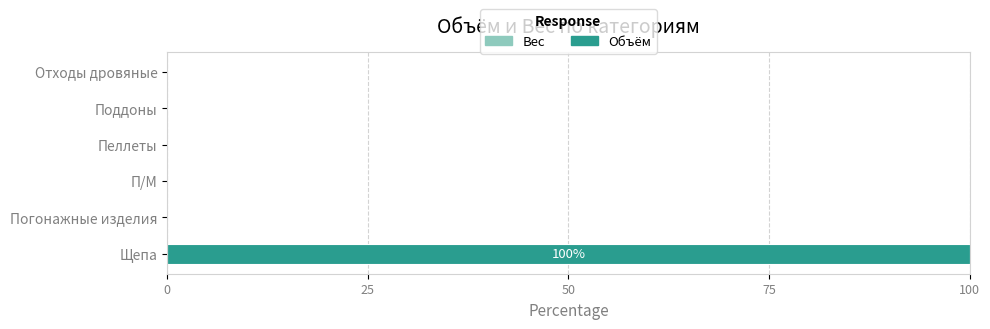

What is the sum of all values?

100